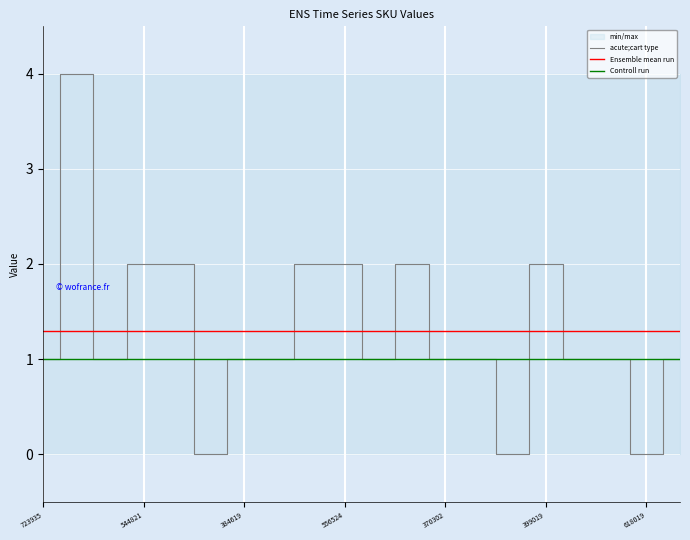

How many points are lower than both their immediate neighbors (excluding endpoints)?

5